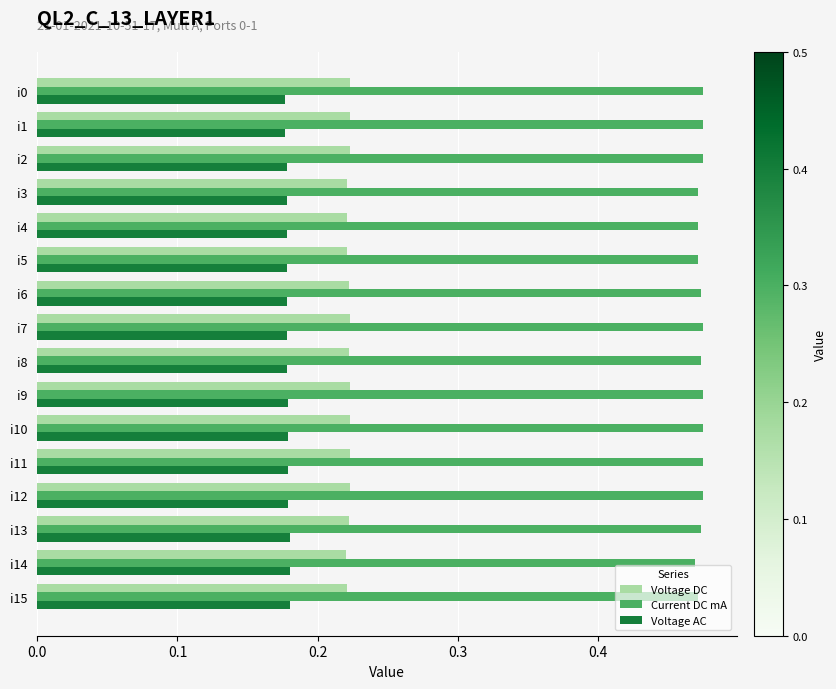

What is the sum of all Current DC mA values?

7.6